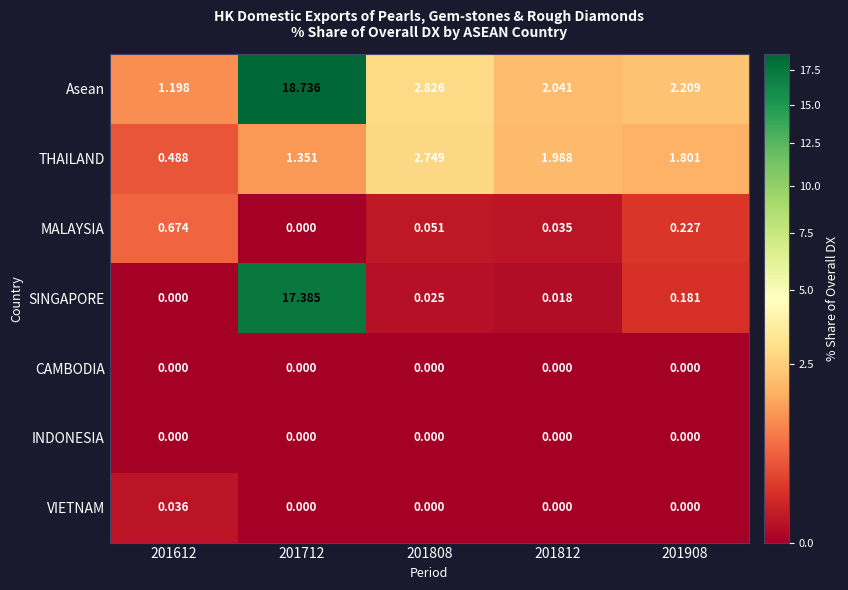

Is the value of CAMBODIA at 201612 greater than the value of MALAYSIA at 201908?

No